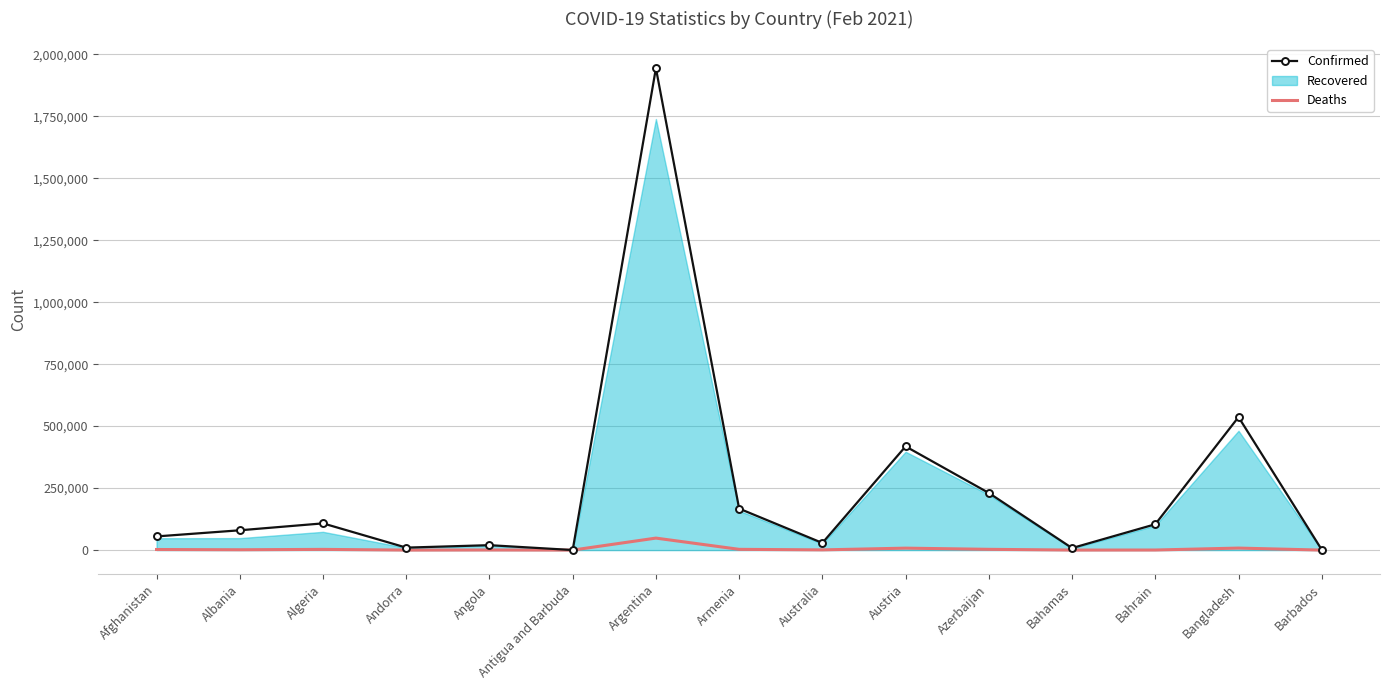

True or false: Confirmed and Deaths intersect in this chart.

False